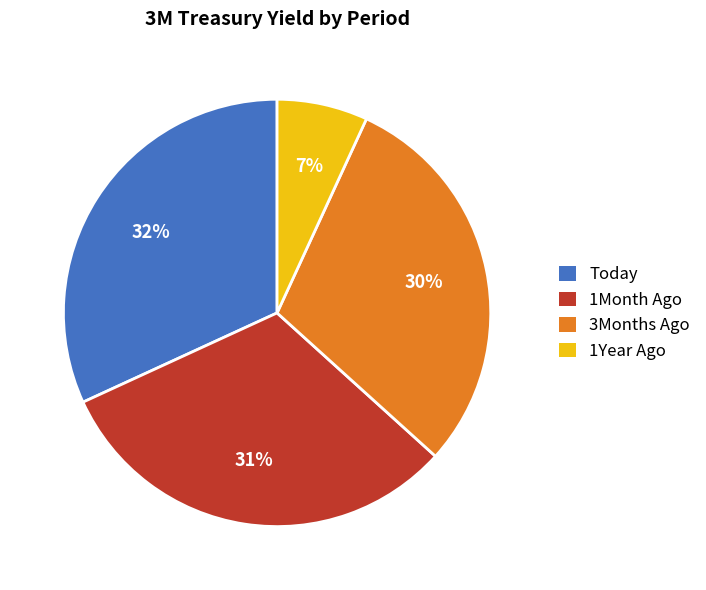

What is the smallest slice in the pie chart?

1Year Ago